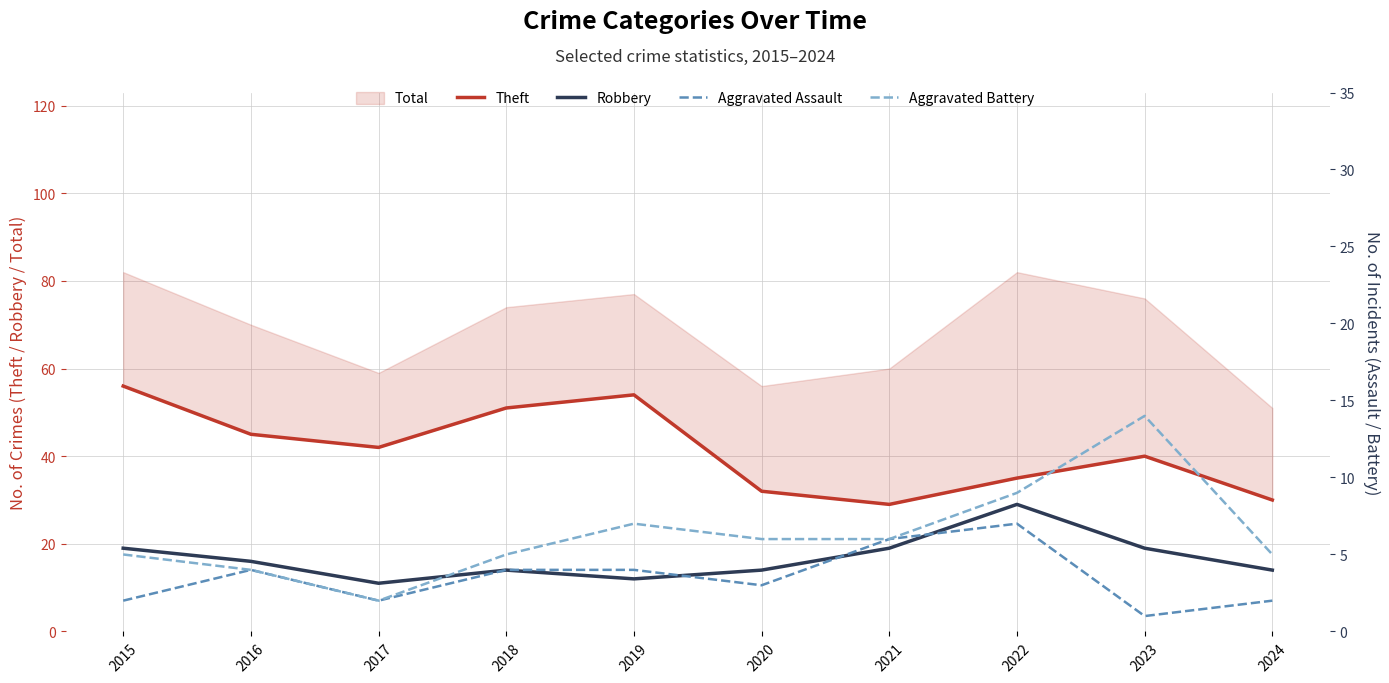

At which label does Robbery first exceed 16?

2015